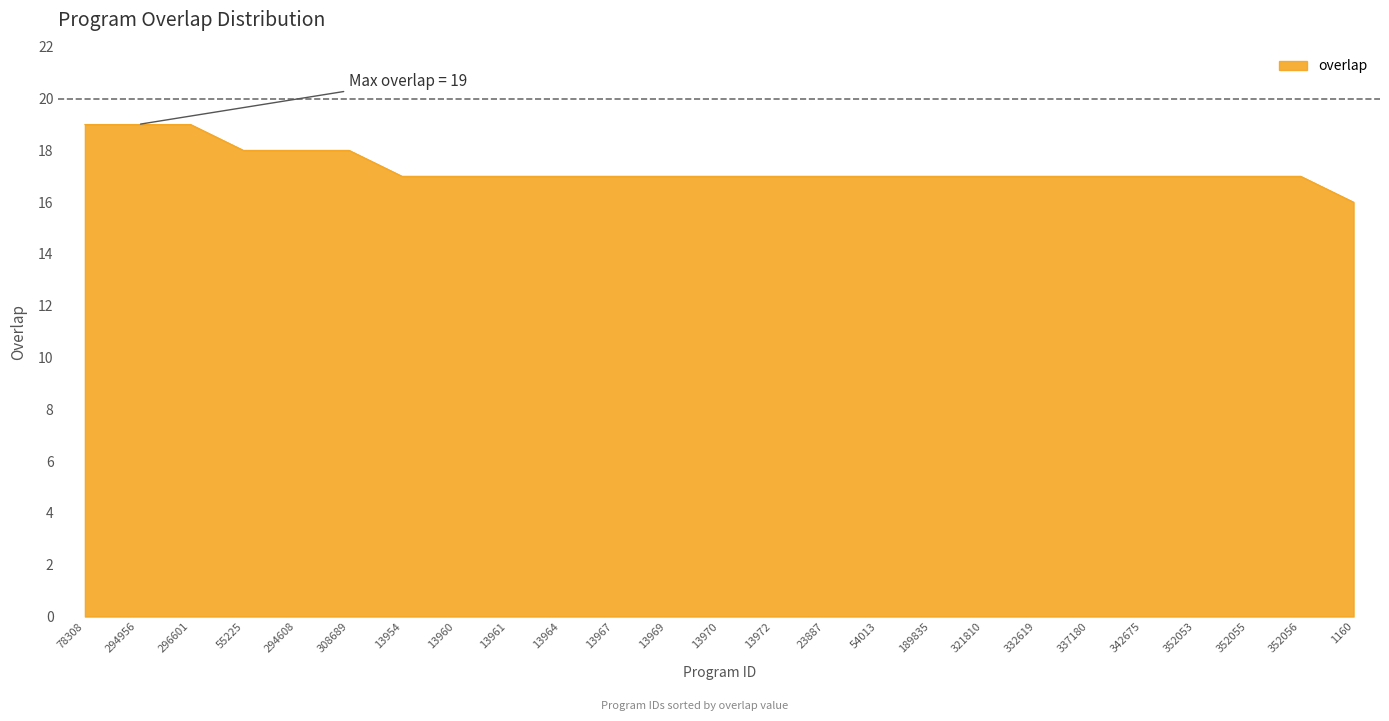

Approximately how many times larger is the value at 13961 compared to 352055?

1.0